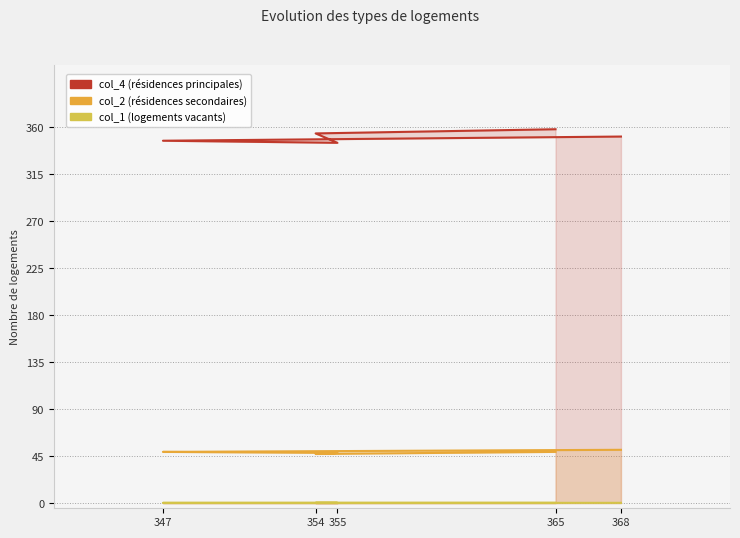

Reading right to left, list all the values displayed in this chart.

col_4: 365=358.0	354=354.0	355=345.0	347=347.0	368=351.0
col_2: 365=49.0	354=47.0	355=48.0	347=49.0	368=51.0
col_1: 365=0.2	354=0.2	355=0.2	347=0.2	368=0.2